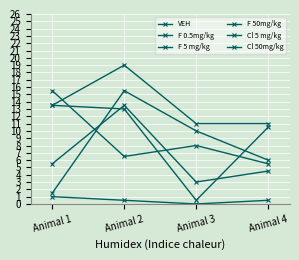

What is the difference between the Cl 50mg/kg values at Animal 1 and Animal 4?

4.5